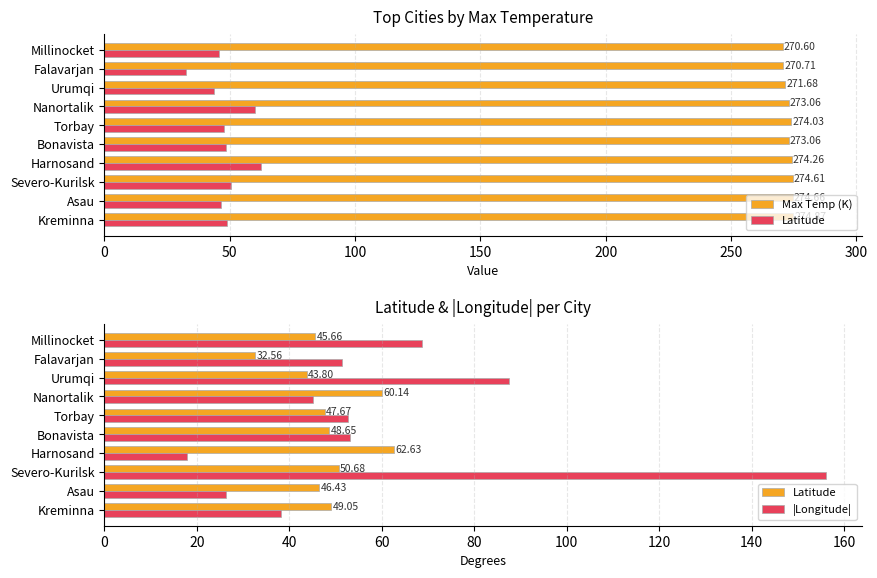

True or false: Max Temp (K) has a value of 274.0 at Torbay.

True